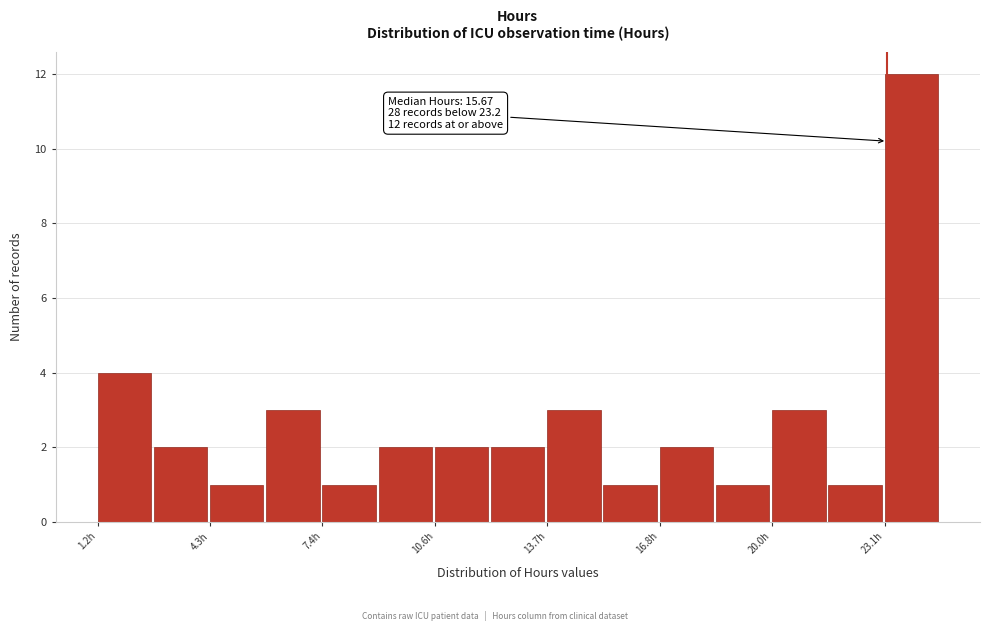

Around what value on the x-axis is the tallest bar? Give the approximate position of its centre, as read against the axis.

24.0